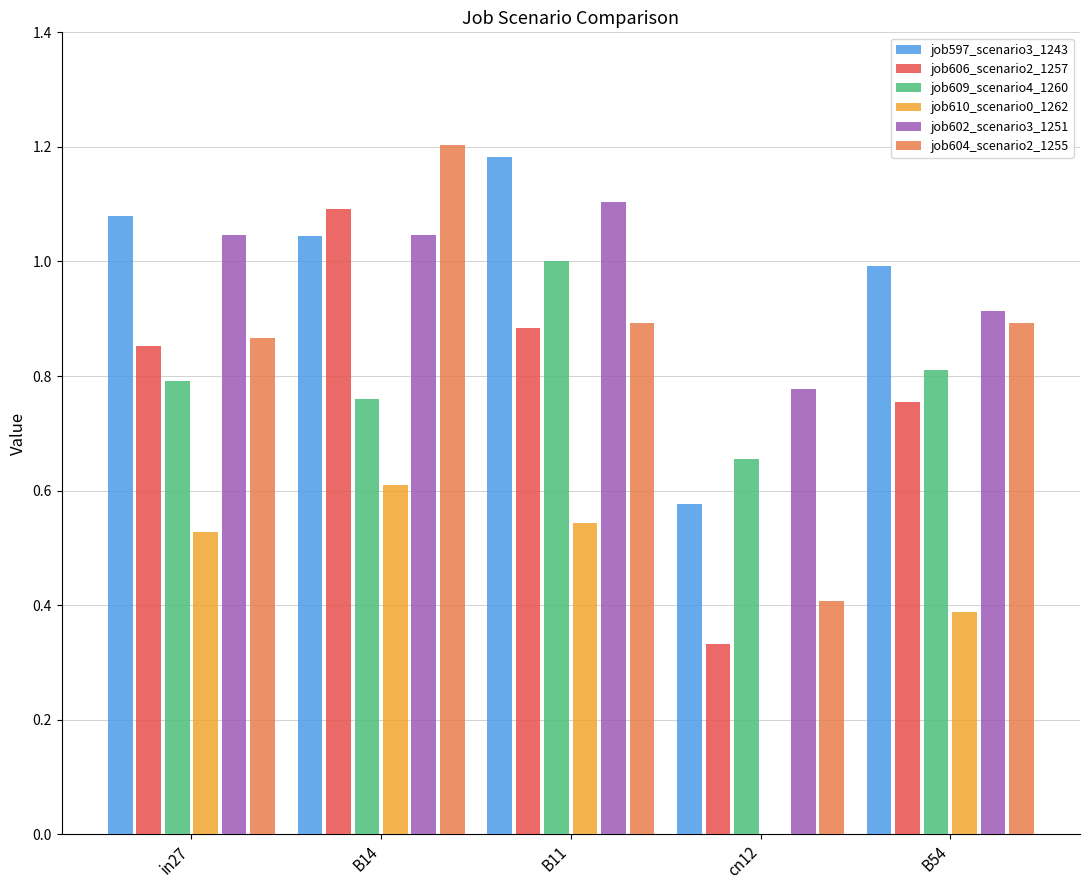

What is the sum of all job609_scenario4_1260 values?

4.0